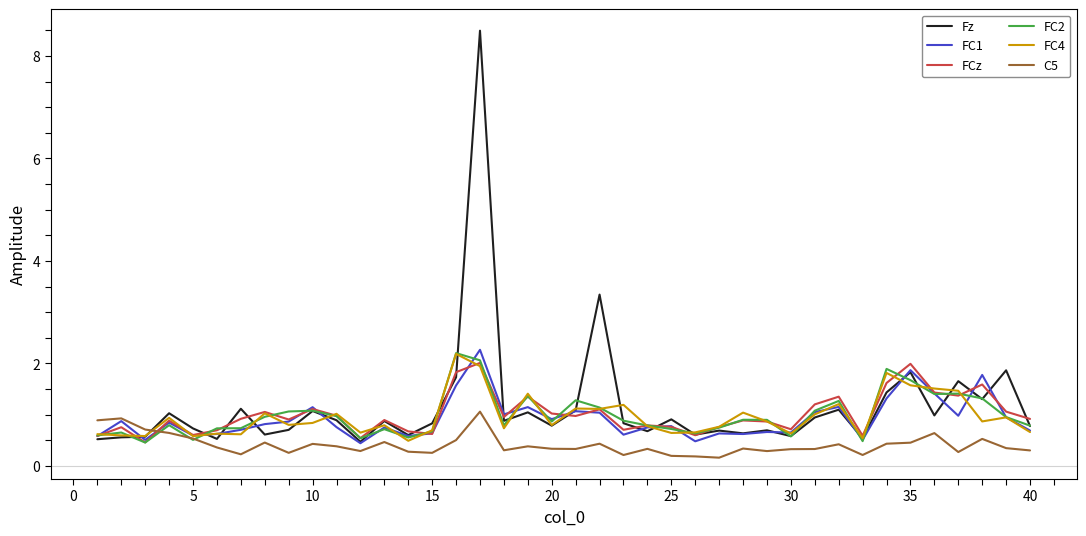

Which series has the largest range (max minus min)?

Fz